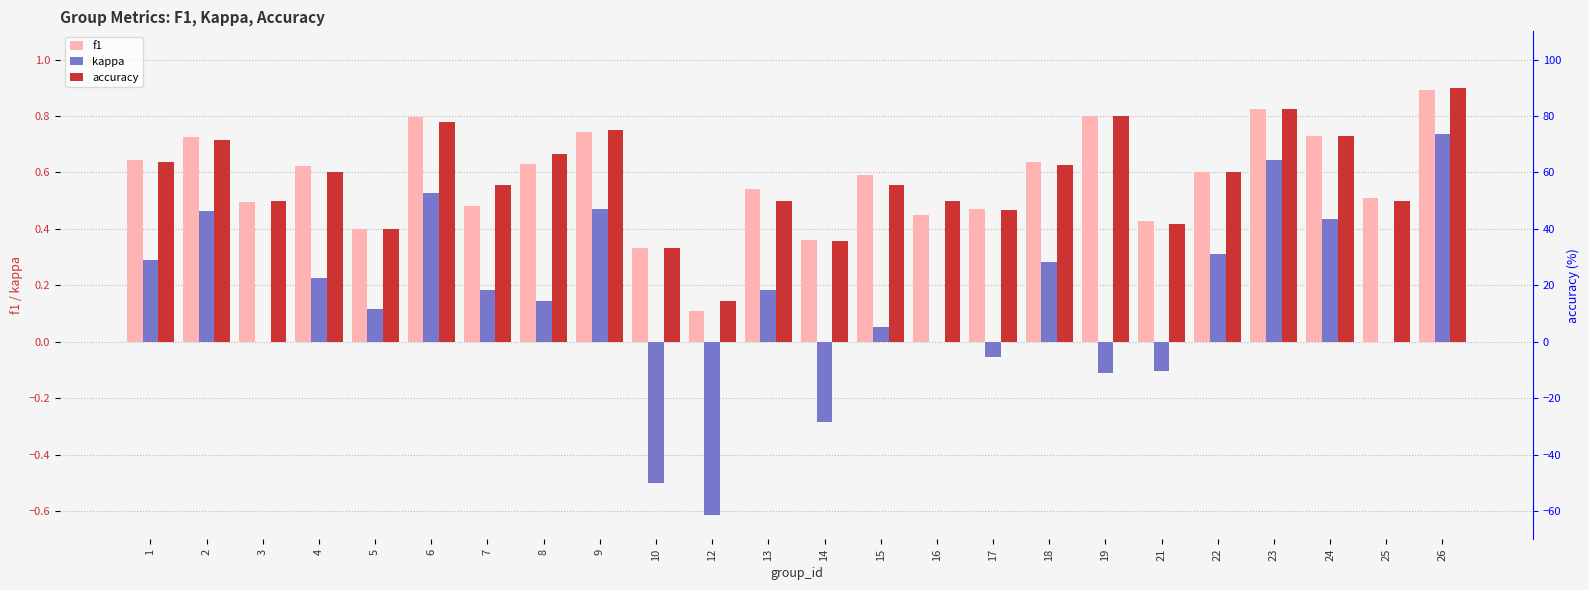

What is the difference between the highest and lowest values at 2?

71.0